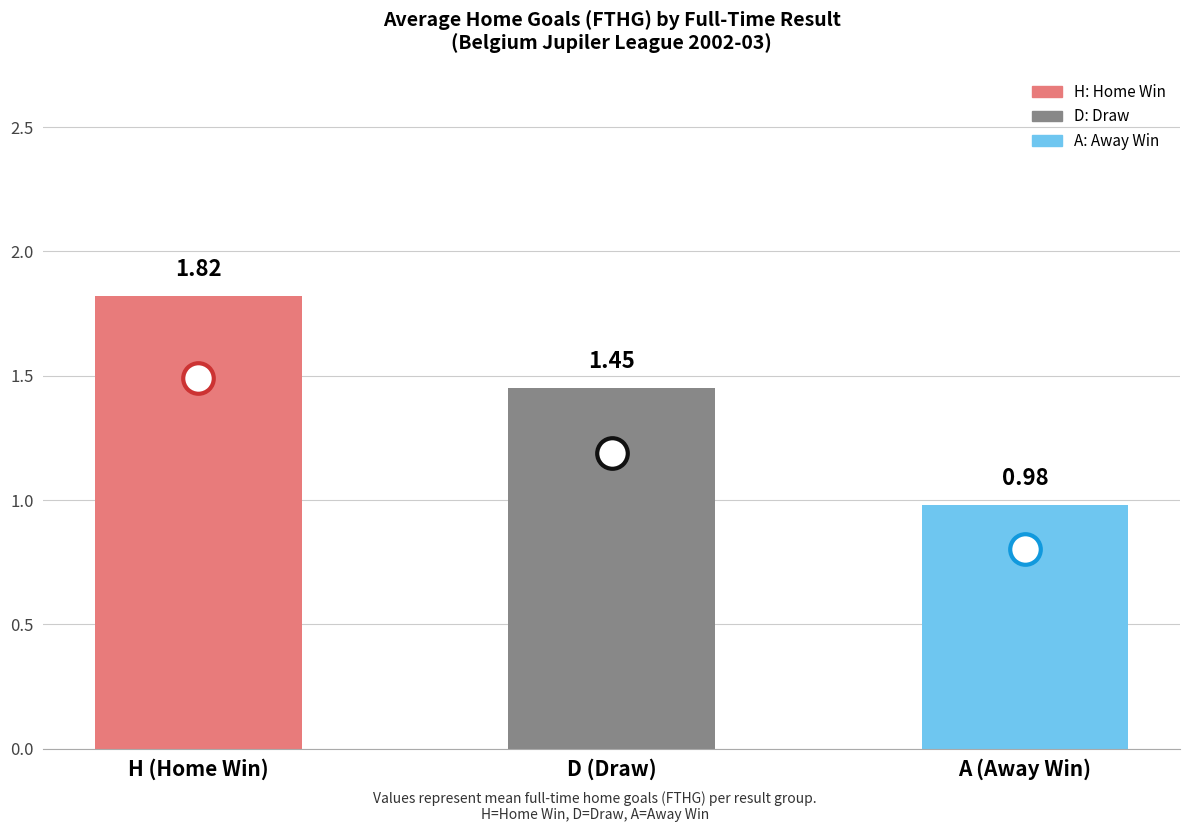

What is the label of the 1st bar from the right?

A (Away Win)